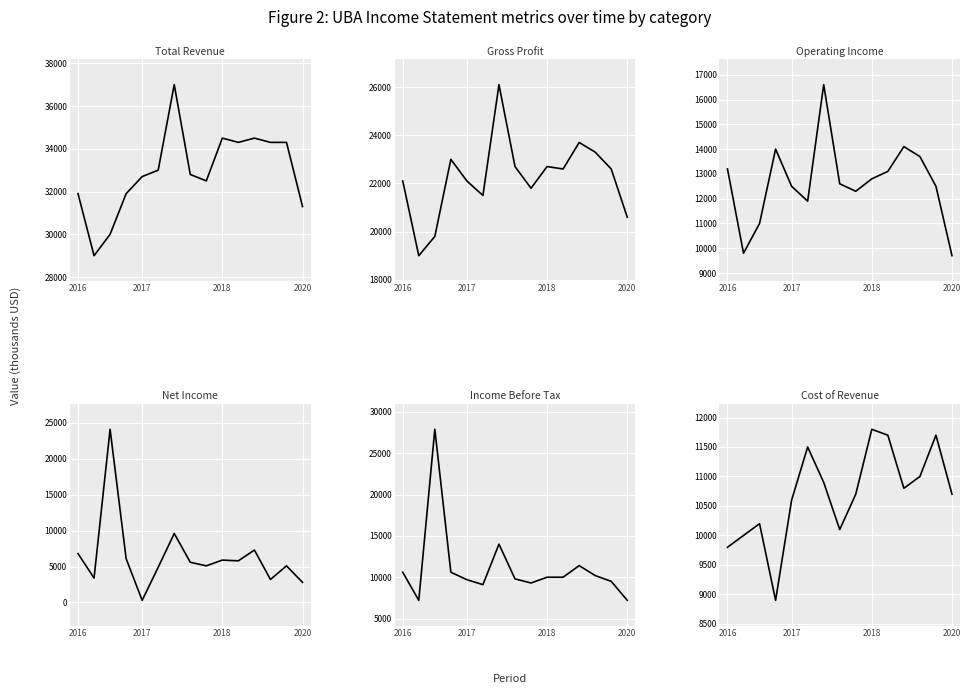

Is this an area chart (filled region under the line)?

No